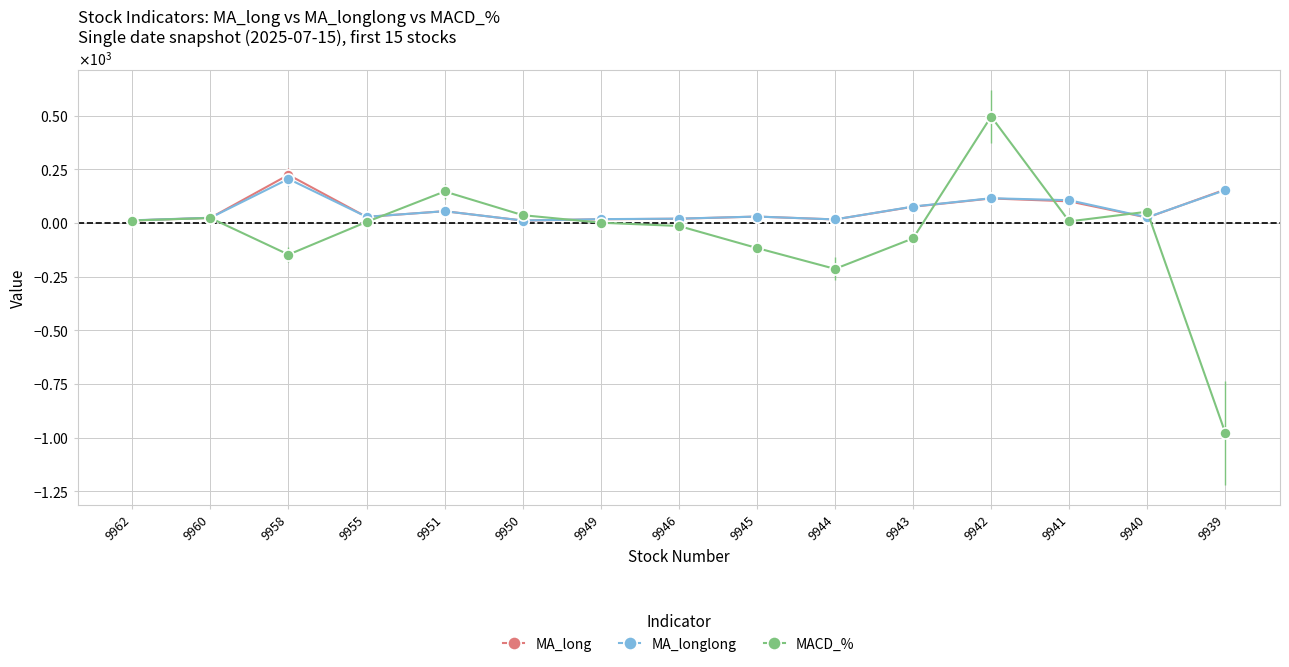

Where does the MA_longlong series first go above 29?

9958